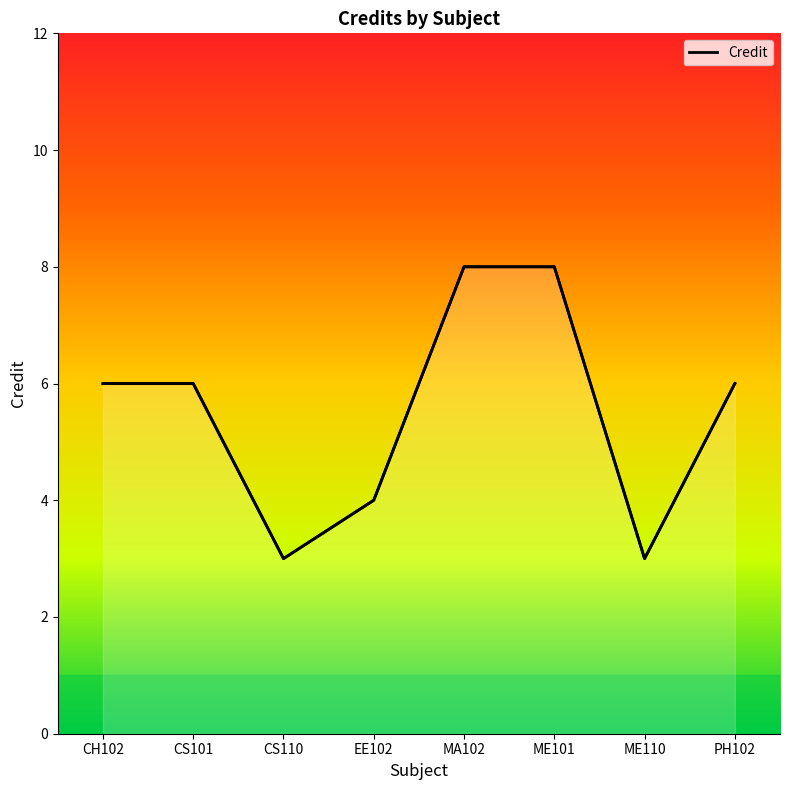

Reading left to right, transcribe all the data shown in this chart.

6	6	3	4	8	8	3	6